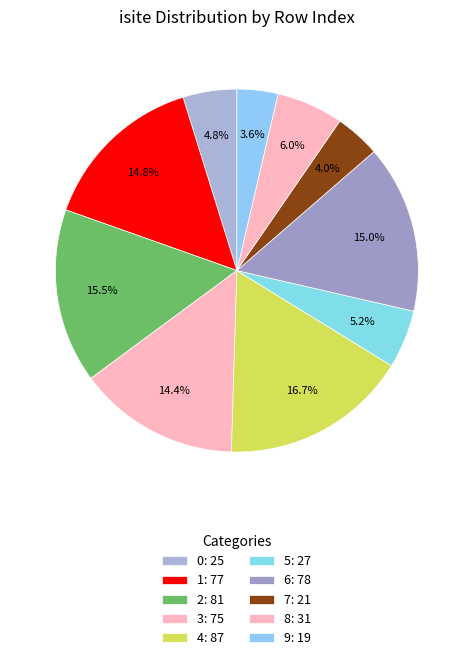

How many slices are in this pie chart?

10